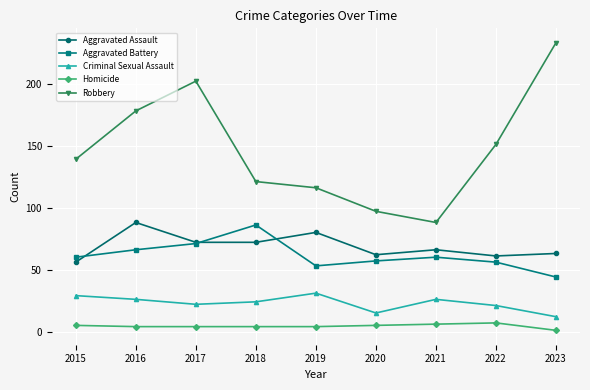

What is the spread (max minus min) of values at 2015?

134